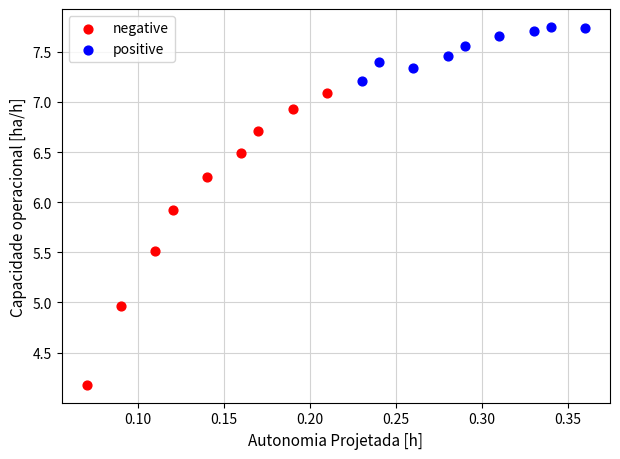

Which series has the widest spread of Y values?

negative